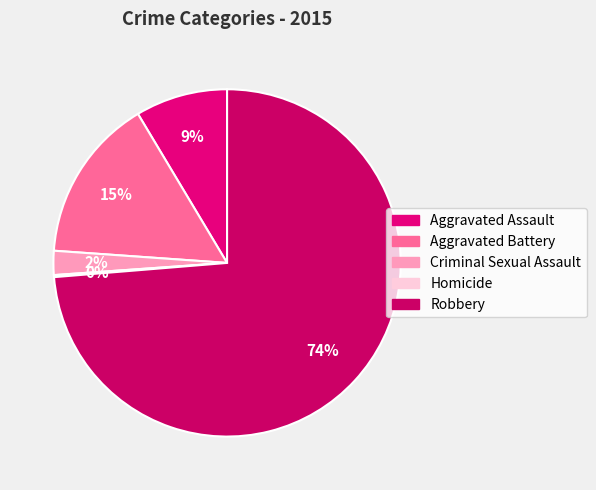

What is the ratio of the value at Aggravated Battery to the value at Criminal Sexual Assault?

6.8